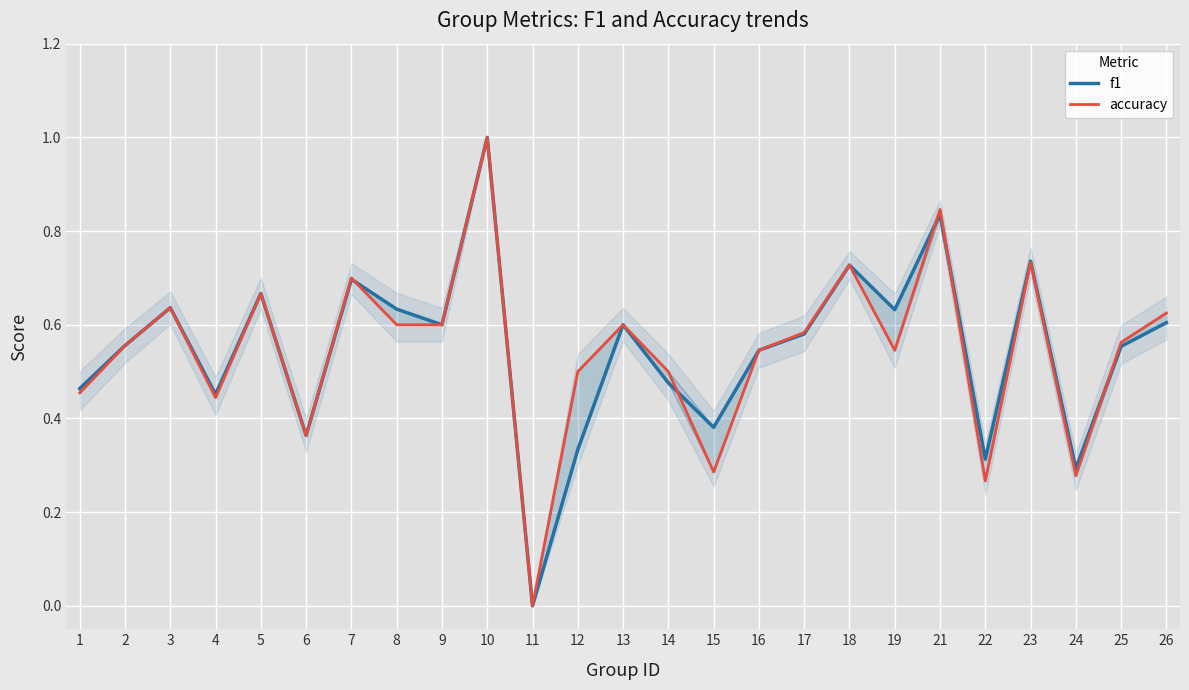

How many intersections are there between f1 and accuracy?

5